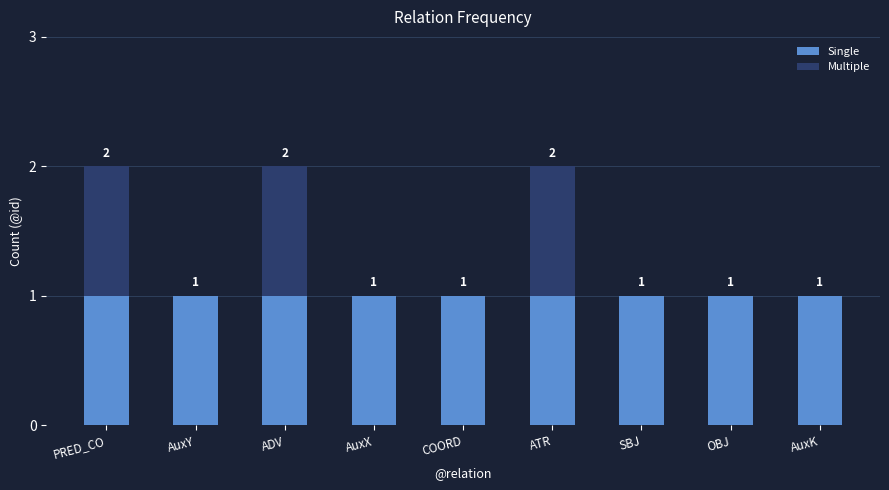

How many data points does each series have?

9